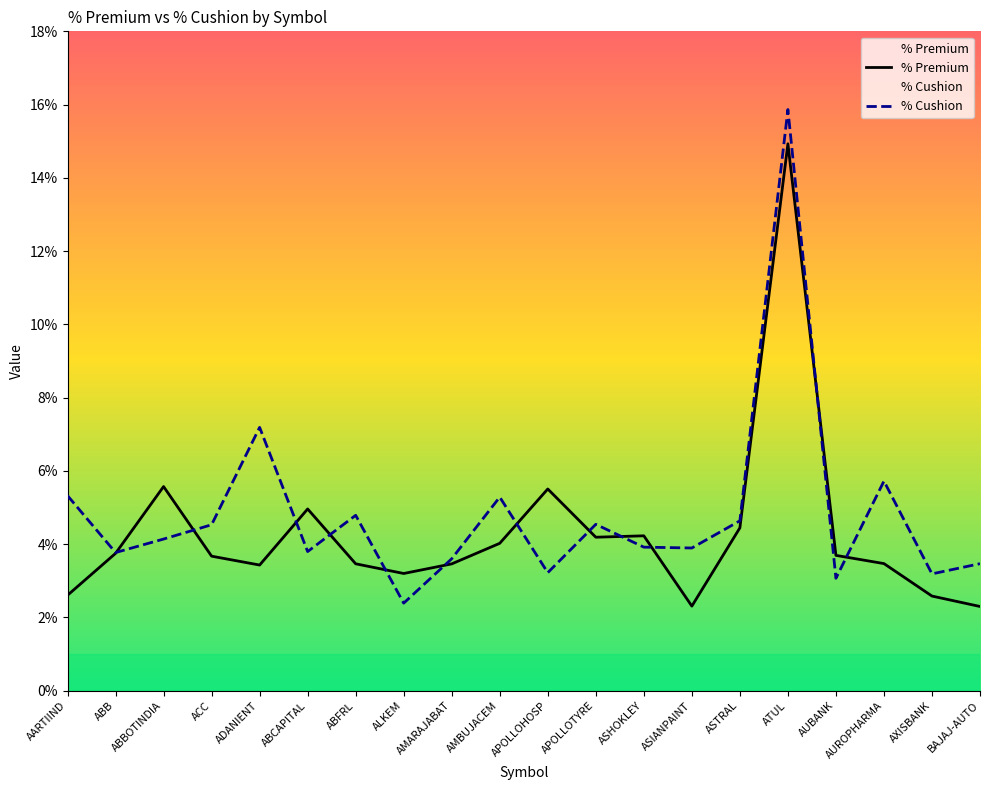

What are all the series names shown in the legend?

% Premium, % Cushion